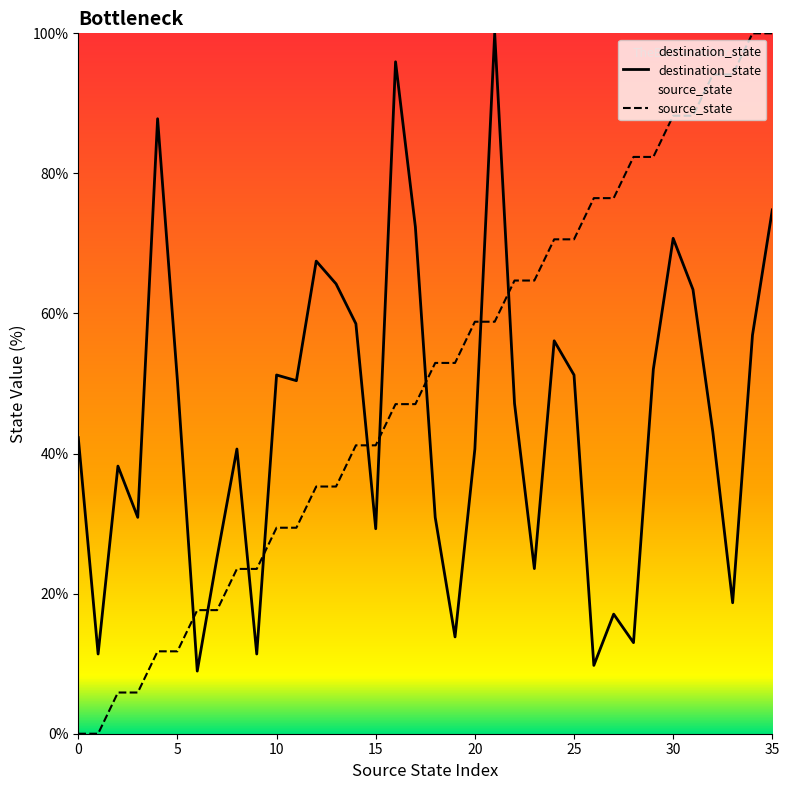

List the series in order of their overall mean, highest first.

source_state, destination_state